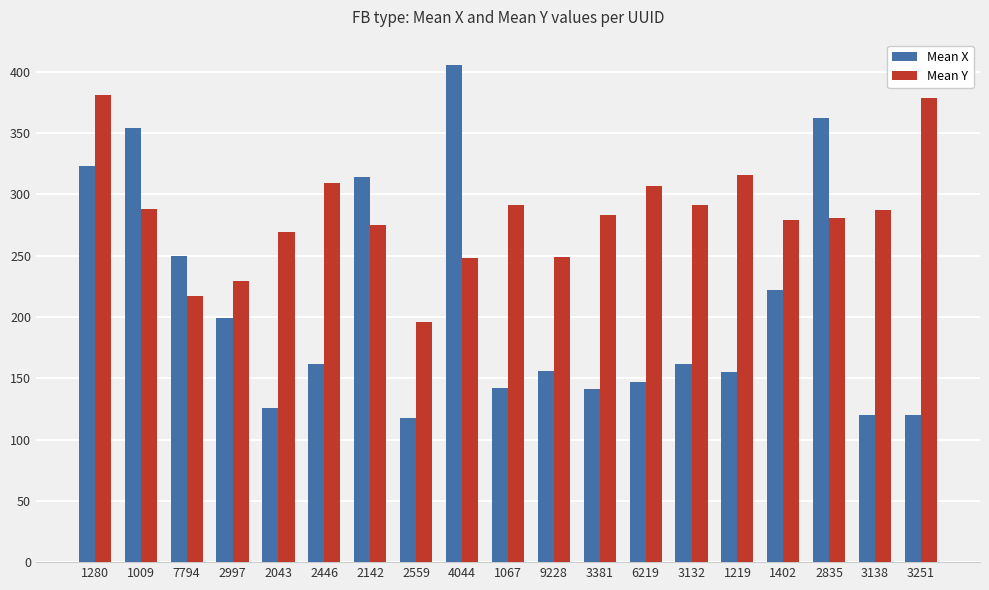

Which series has the largest range (max minus min)?

Mean X